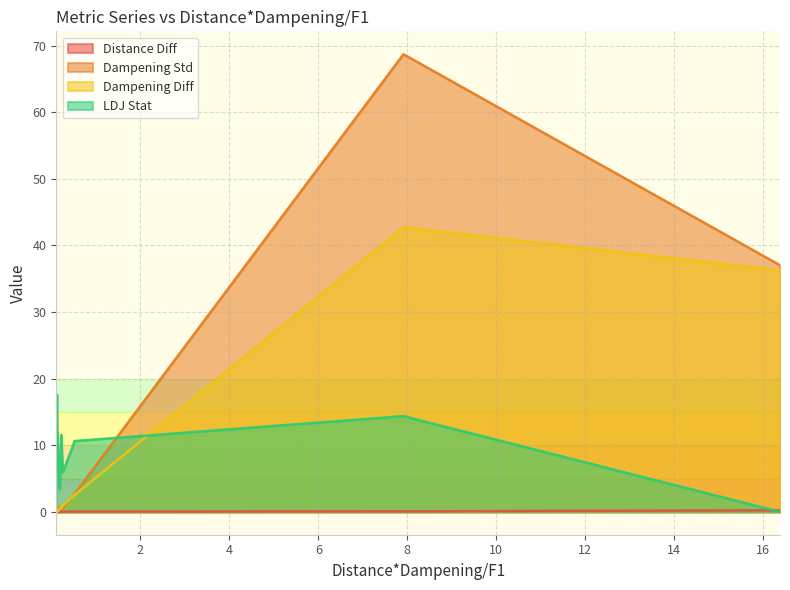

True or false: Distance Diff and Dampening Diff intersect in this chart.

True